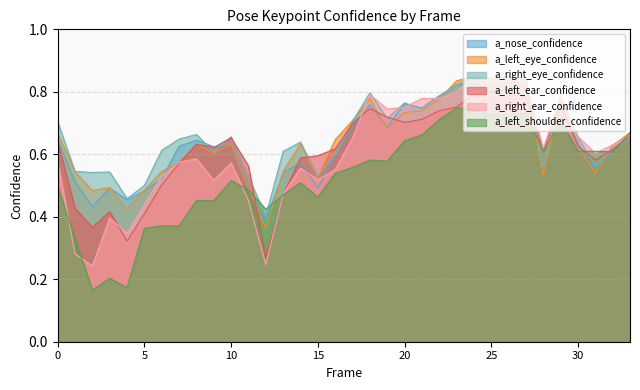

What is the minimum value shown in the chart?

0.2